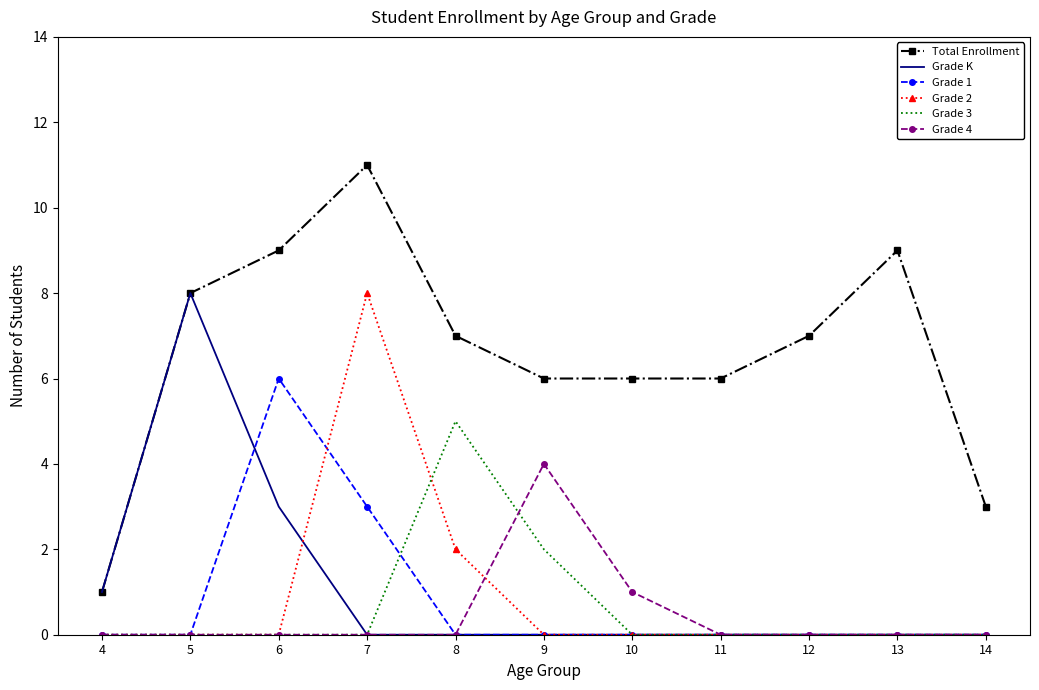

At which category is the sum across all series the highest?

7